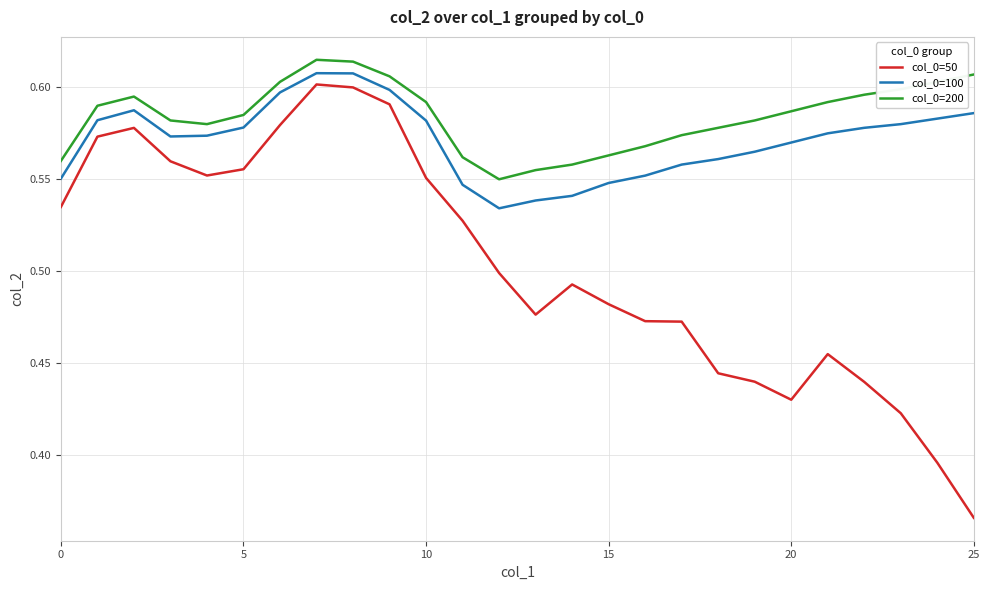

Rank the series by their average value, from highest to lowest.

col_0=200, col_0=100, col_0=50